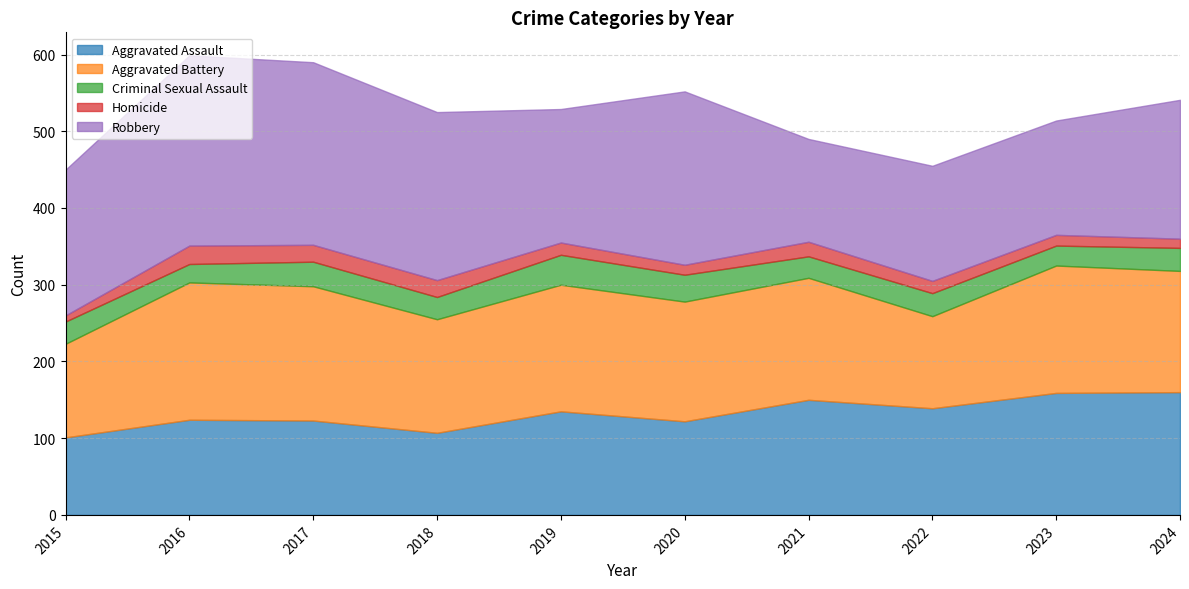

True or false: Aggravated Battery and Homicide intersect in this chart.

False